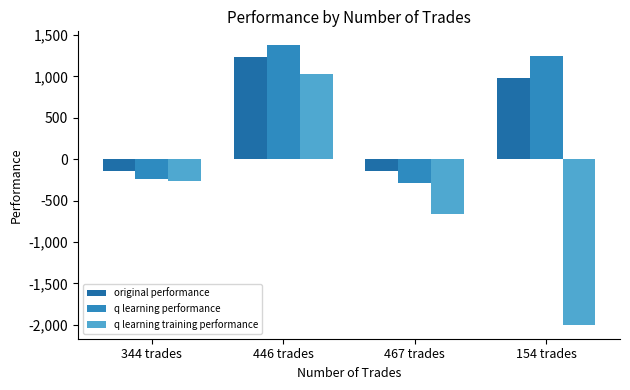

Reading left to right, extract all data points from this chart.

original performance: -144.6	1233.3	-146.1	974.7
q learning performance: -239.1	1375.5	-287.4	1245.3
q learning training performance: -266.0	1029.8	-667.4	-2000.0